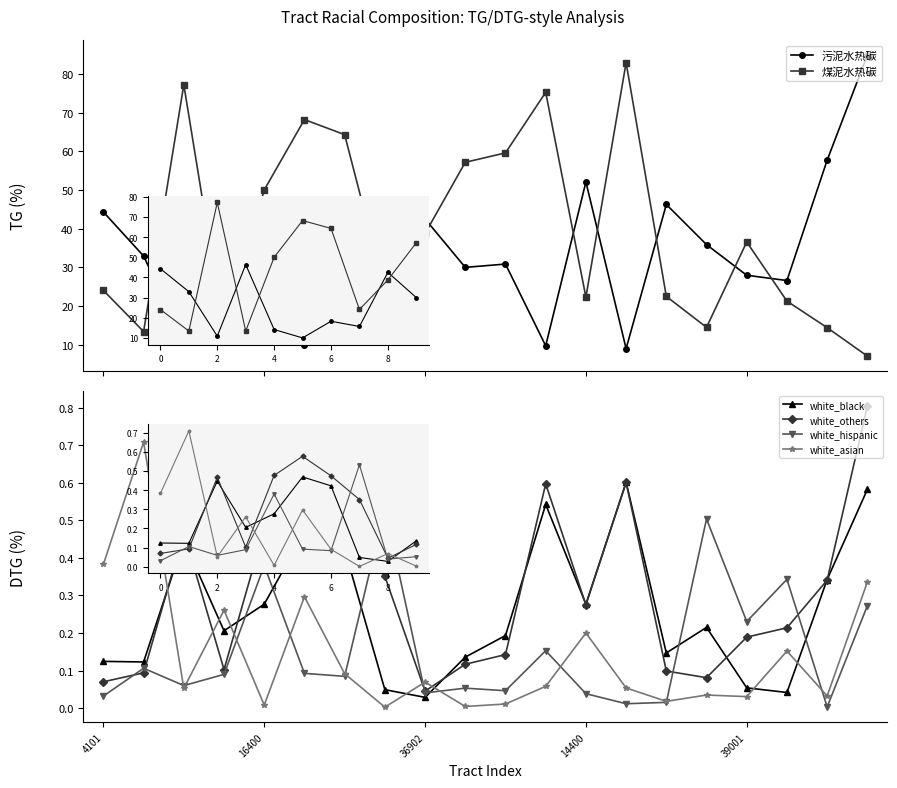

The white_black series shows 0.1 at 12. True or false?

False